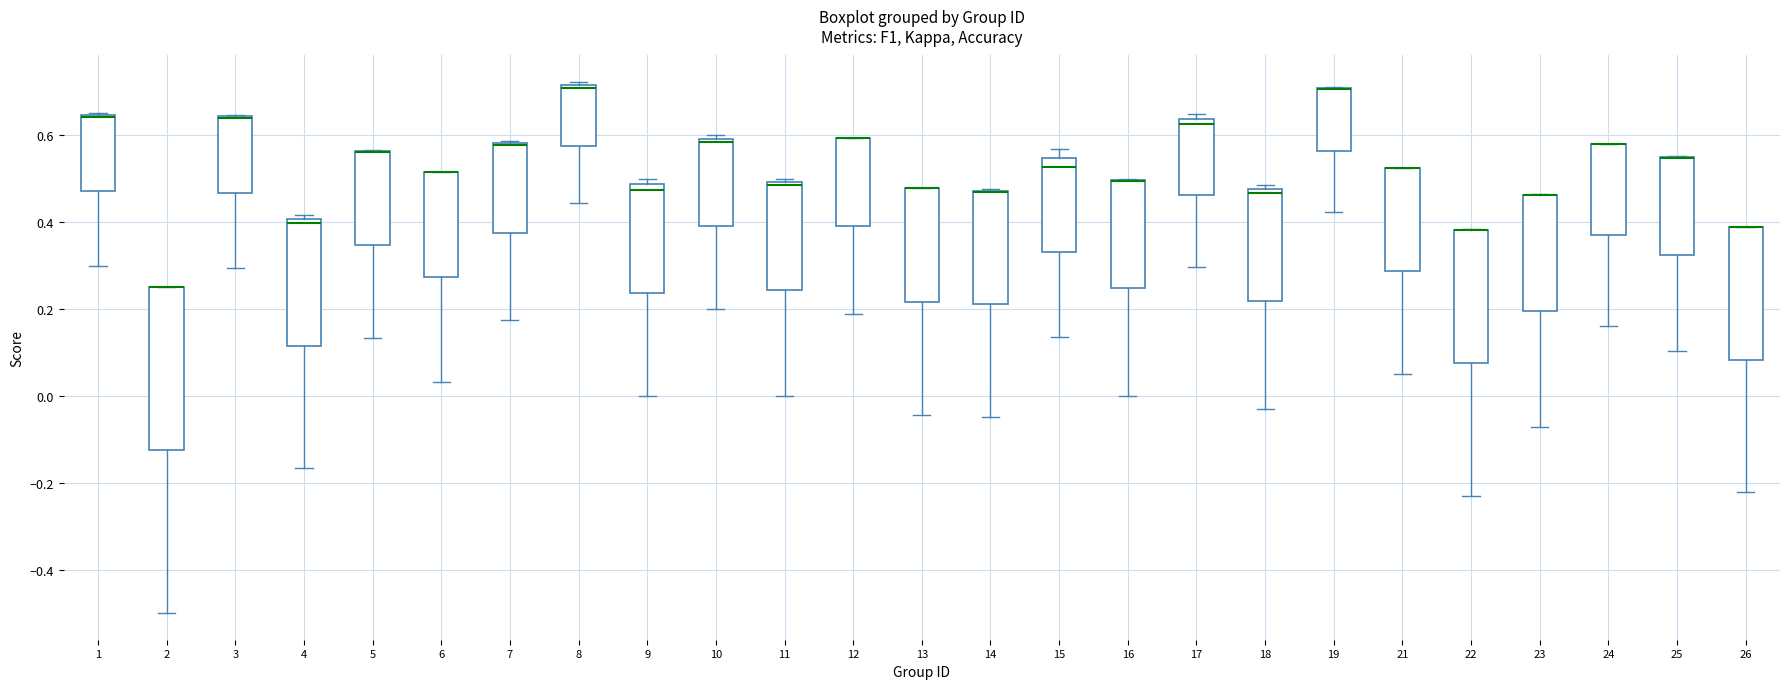

Which box is the tallest, from its lower edge to its upper edge?

2